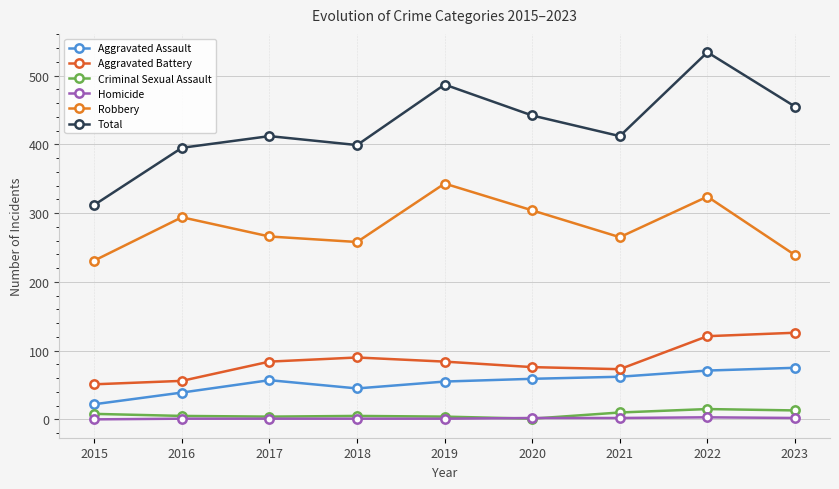

Which series has the widest spread of values?

Total